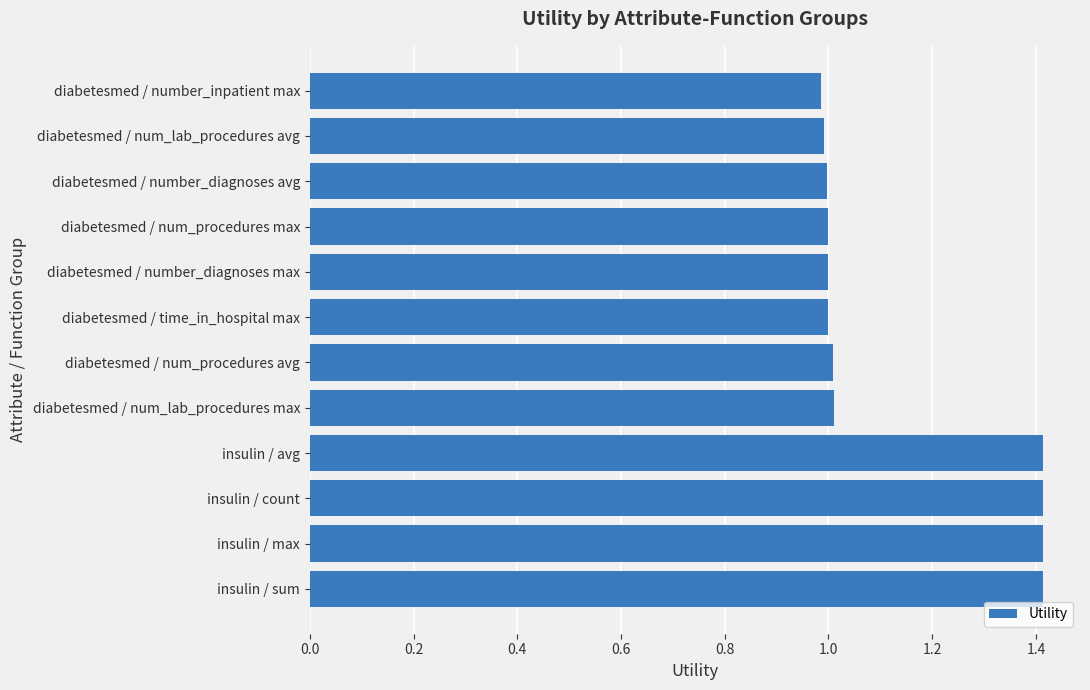

What value does the data have at diabetesmed / number_diagnoses max?

1.0